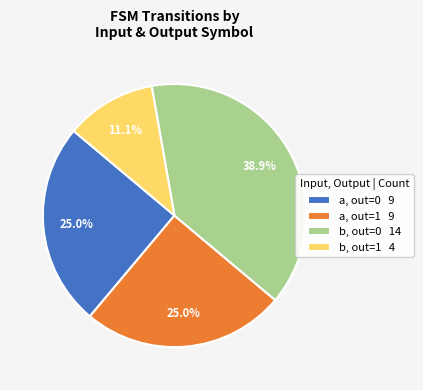

Which has a higher value, b, out=0 14 or a, out=1 9?

b, out=0 14